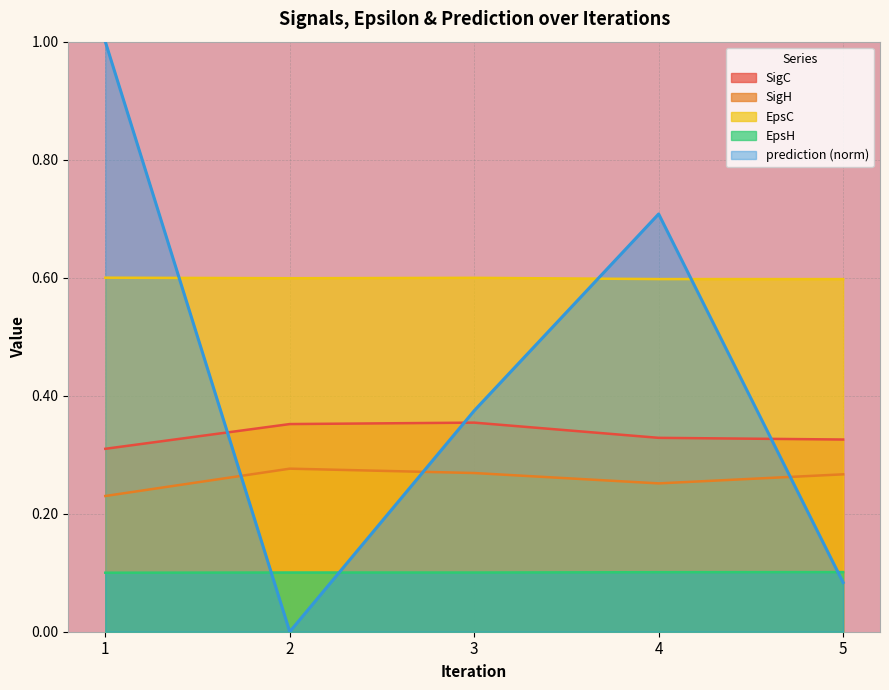

True or false: SigH and EpsC intersect in this chart.

False